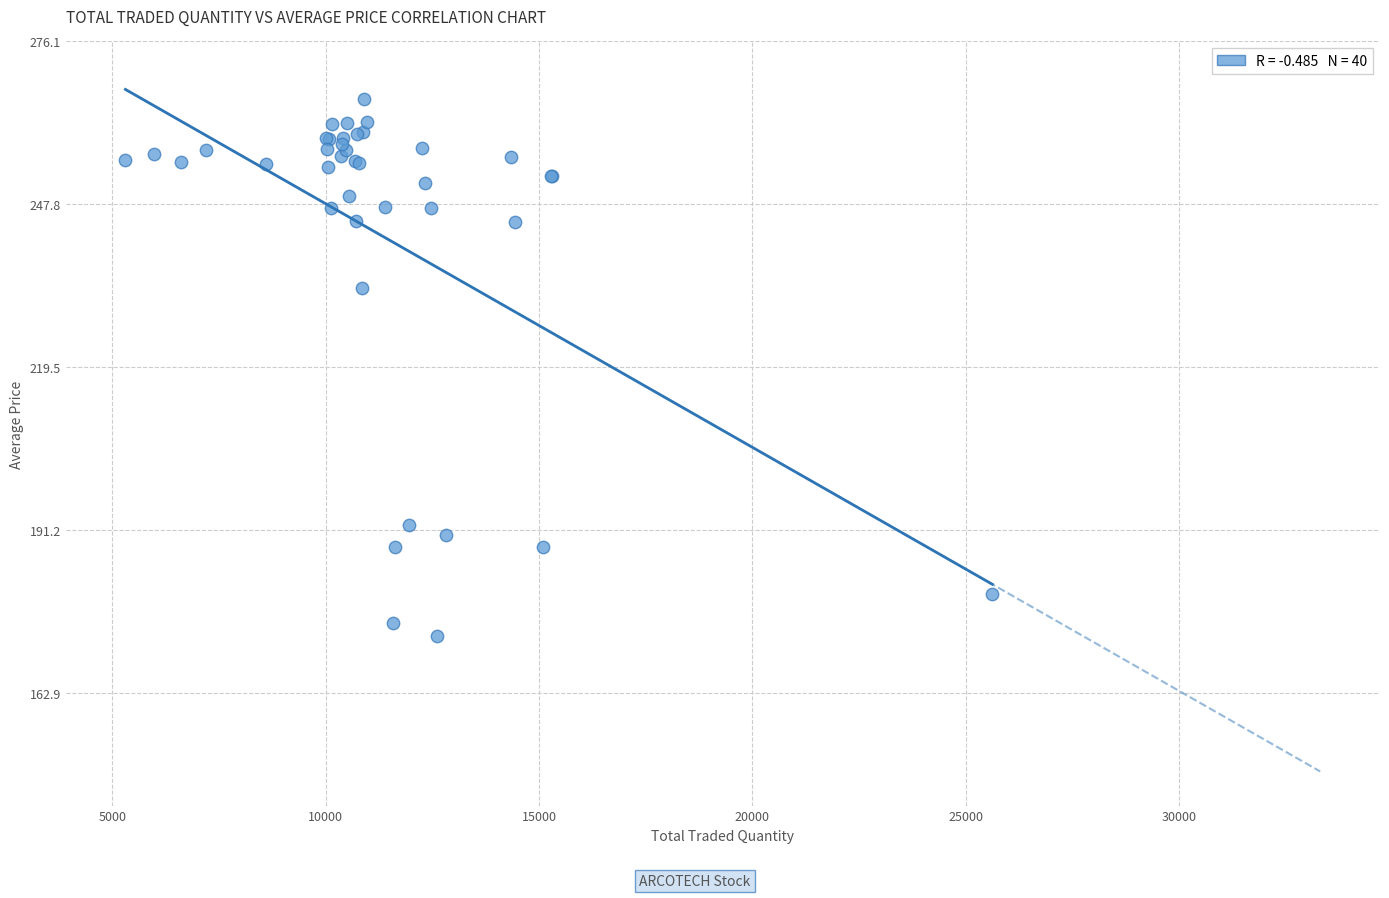

What Y value in the scatter plot is closest to 219?

233.3